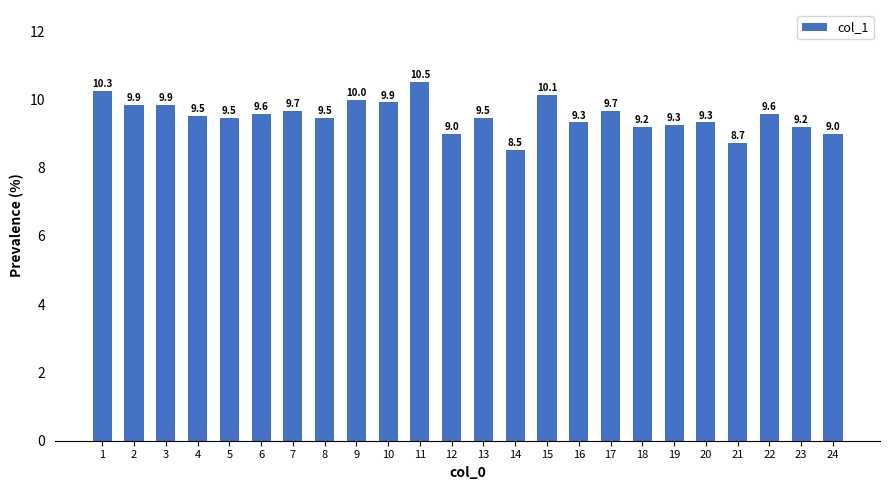

What is the change in value from 18 to 24?

-0.2